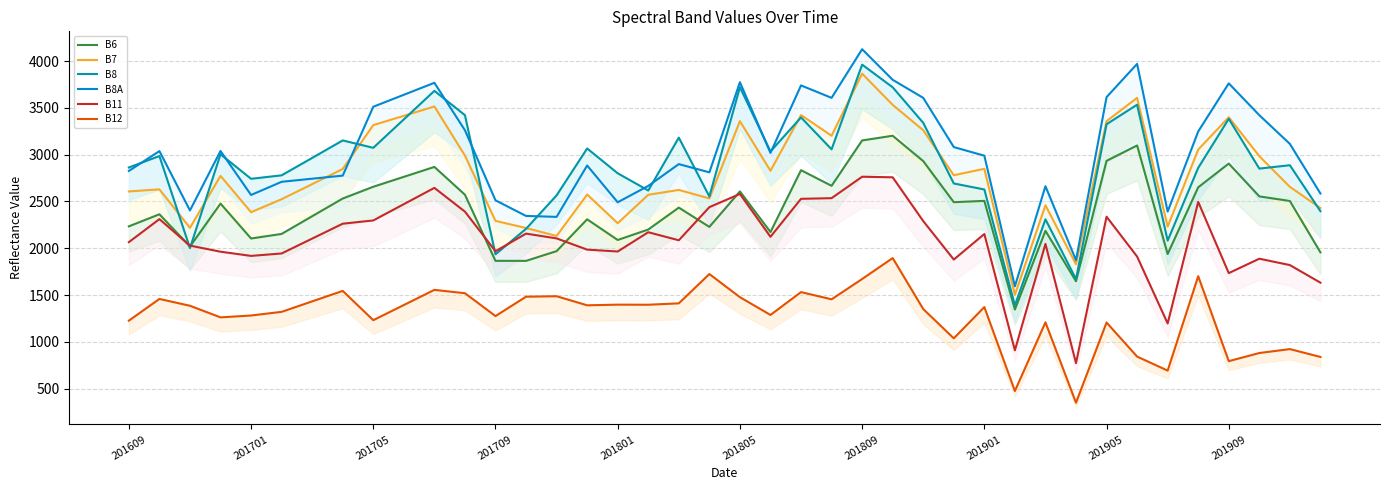

How many lines are shown in the chart?

6